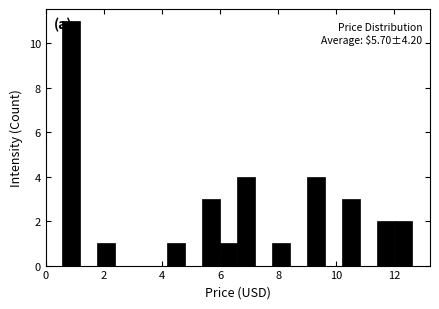

Around what value on the x-axis is the tallest bar? Give the approximate position of its centre, as read against the axis.

0.8